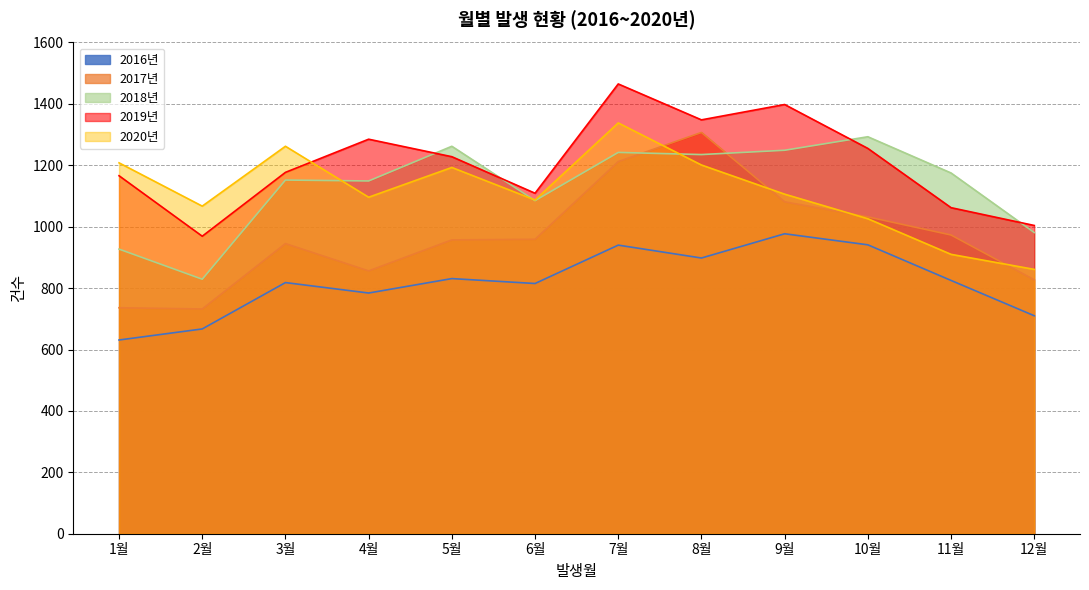

At which category does 2019년 reach its first local valley?

2월